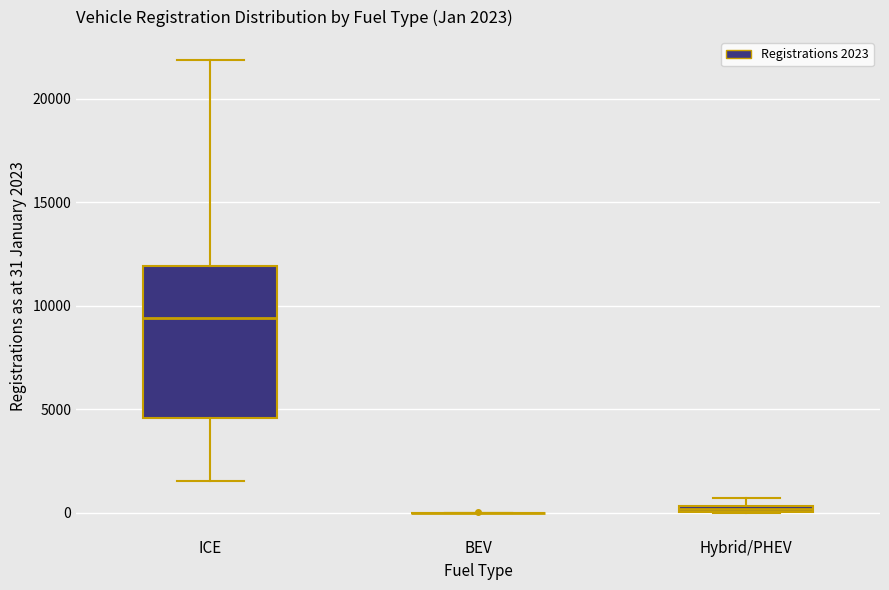

Comparing the boxes themselves (not the whiskers), which one is the tallest?

ICE